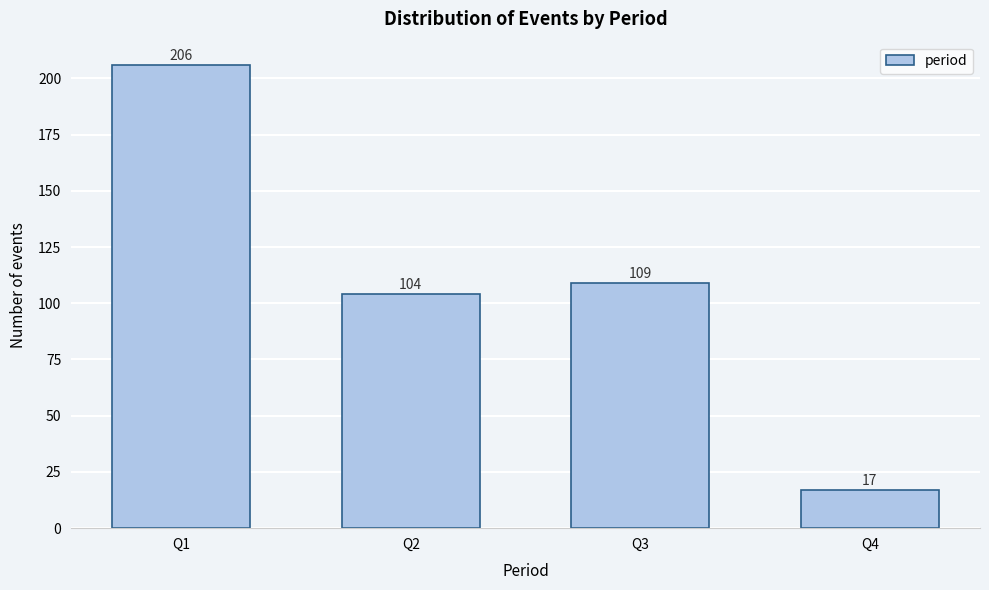

Reading right to left, what are all the values shown in this chart?

Q4=17	Q3=109	Q2=104	Q1=206